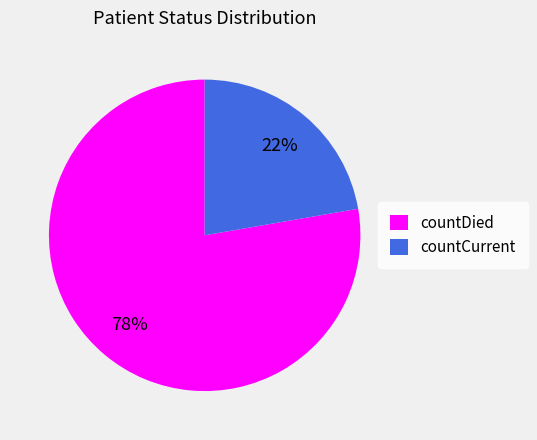

Which category has the biggest portion of the pie?

countDied